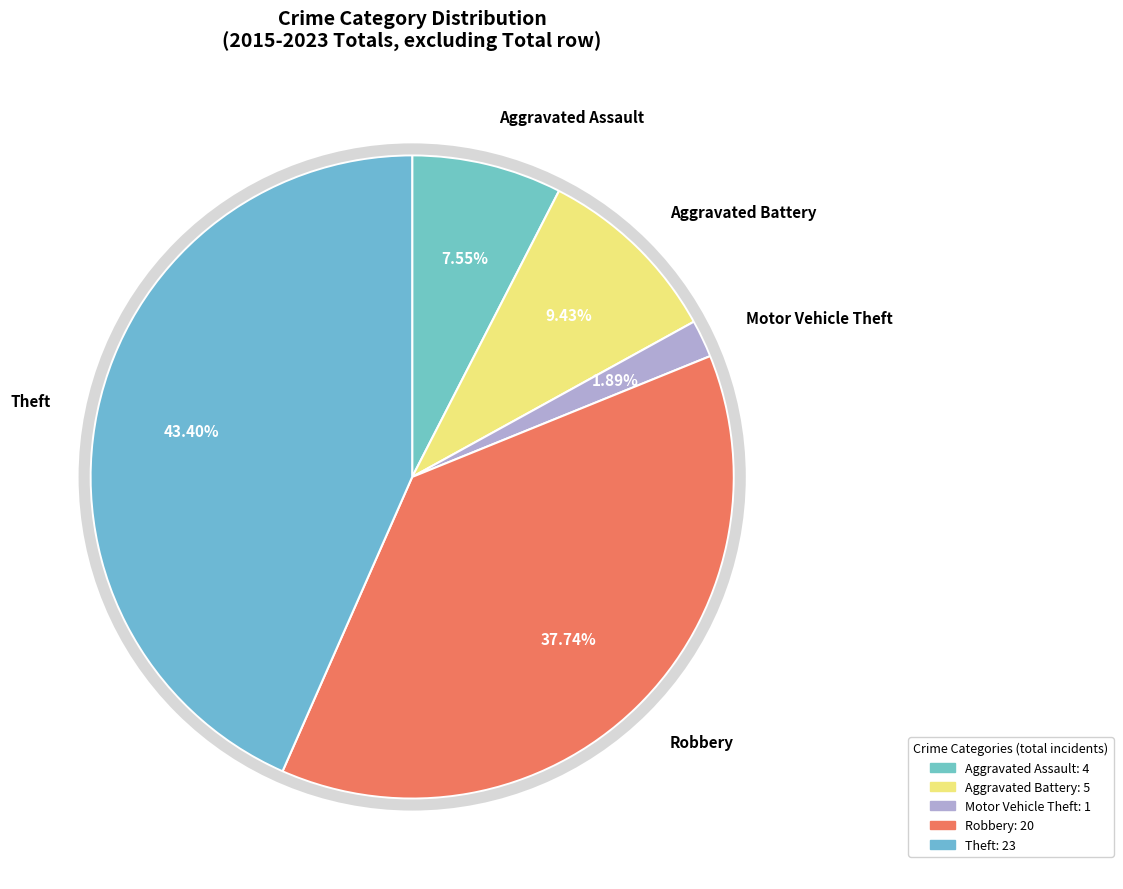

What percentage is NOT represented by Aggravated Assault?

92.5%